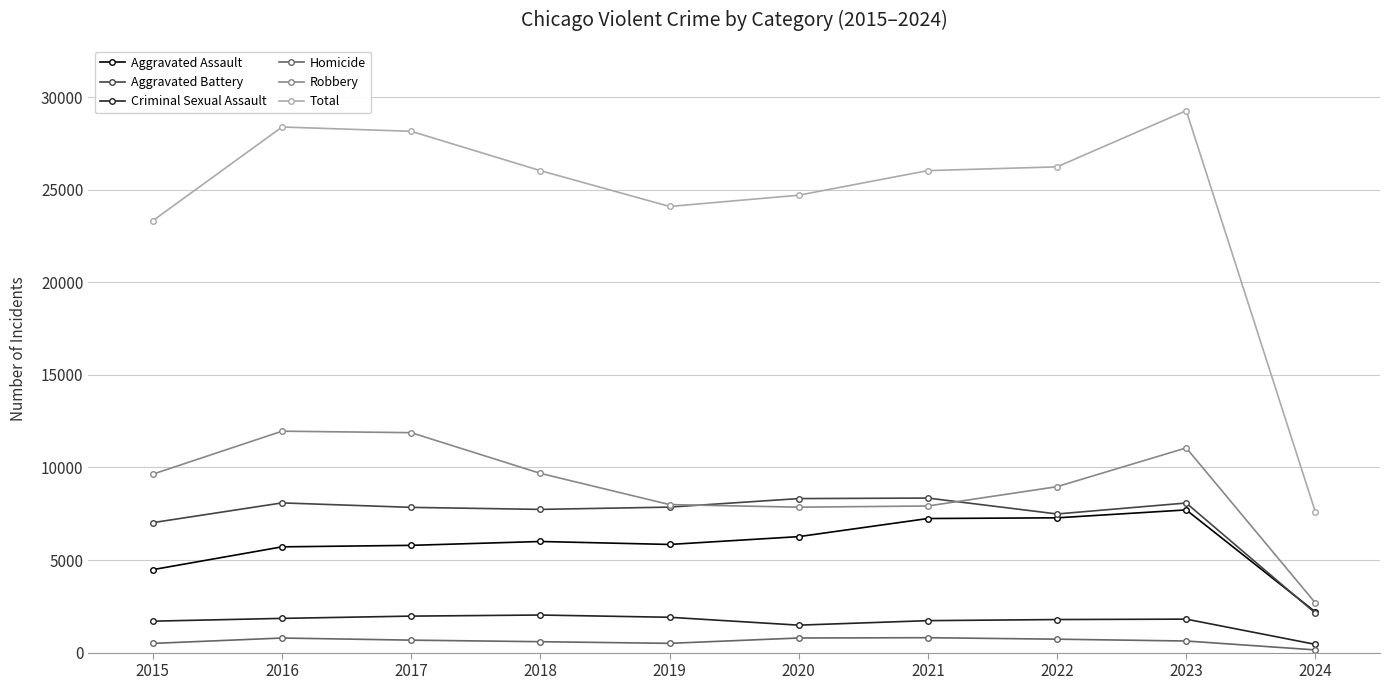

True or false: Aggravated Battery and Homicide intersect in this chart.

False